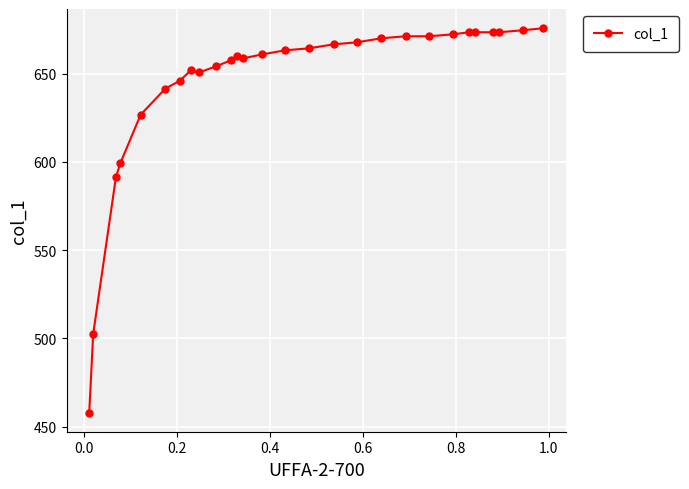

What is the value of the 27th point from the left?

674.5